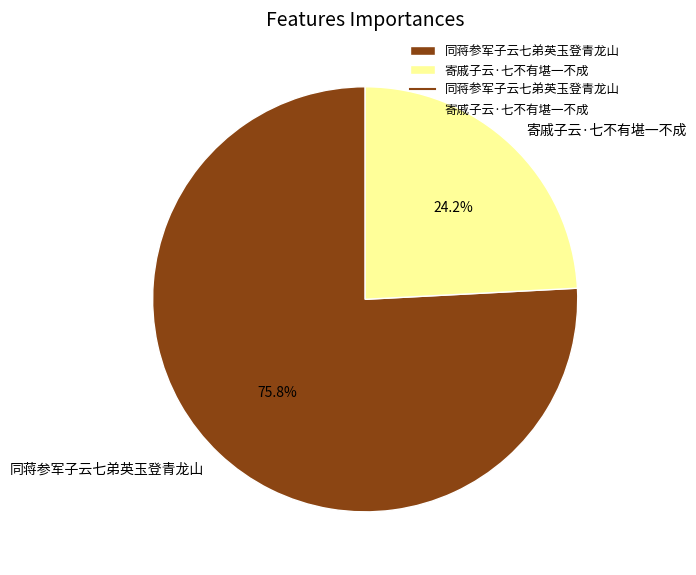

What is the total percentage of 寄戚子云·七不有堪一不成 and 同蒋参军子云七弟英玉登青龙山?

100.0%